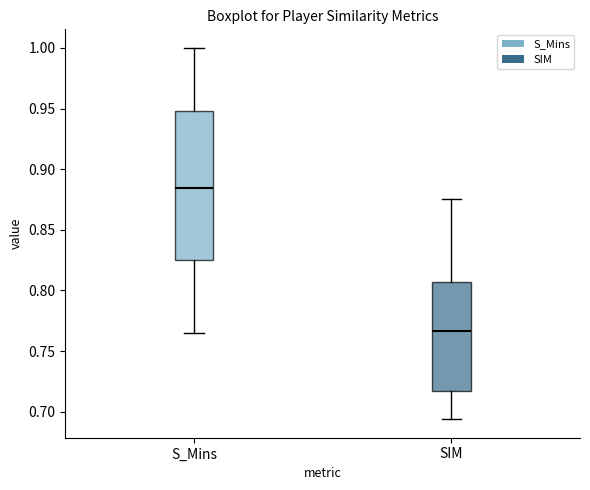

Comparing the boxes themselves (not the whiskers), which one is the tallest?

S_Mins